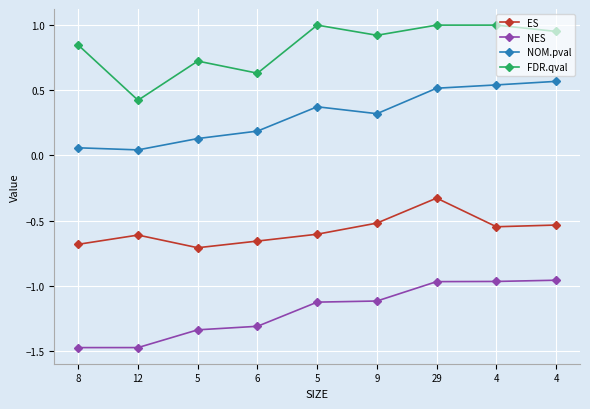

At which category does FDR.qval reach its first local peak?

5